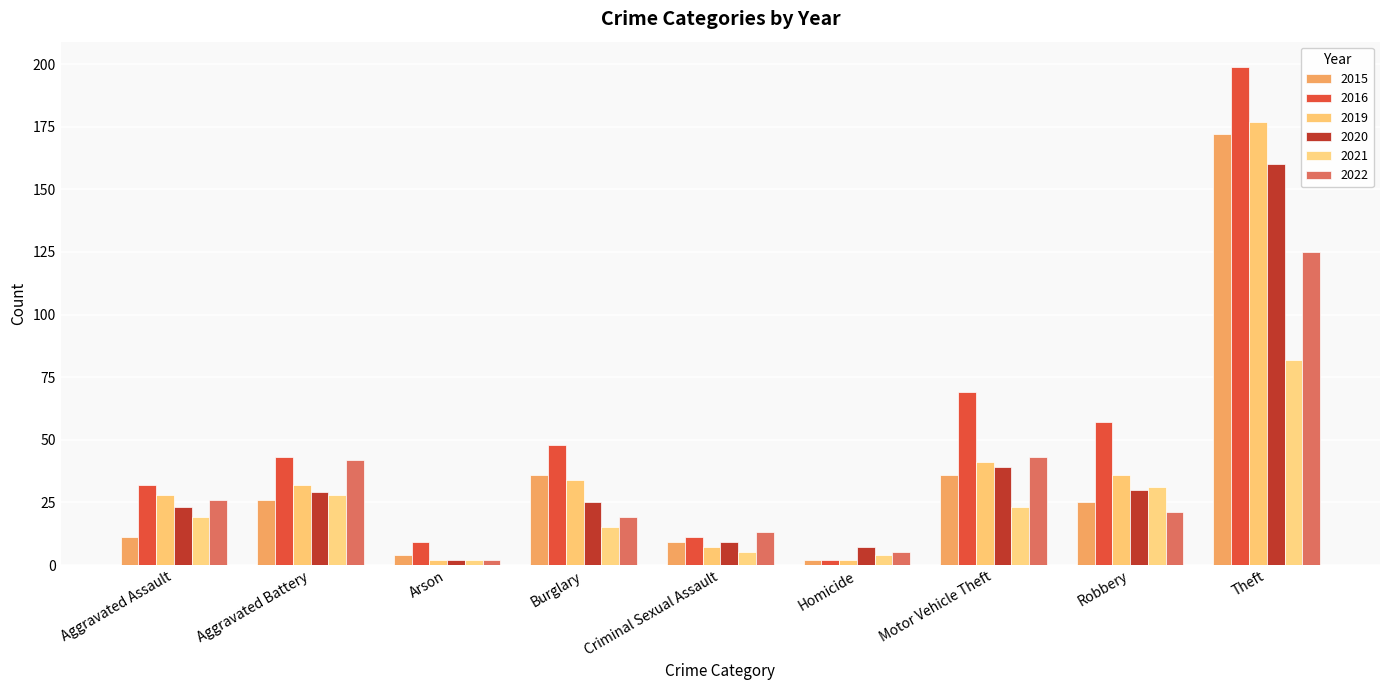

Which series changed the most between Homicide and Robbery?

2016